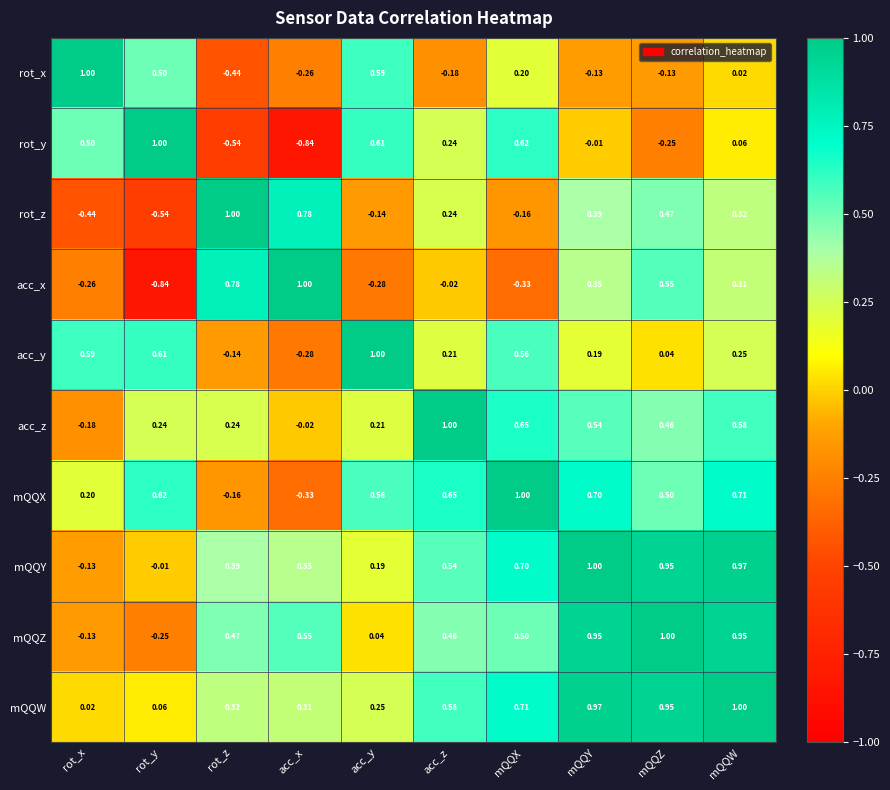

How many distinct data groups are displayed?

10